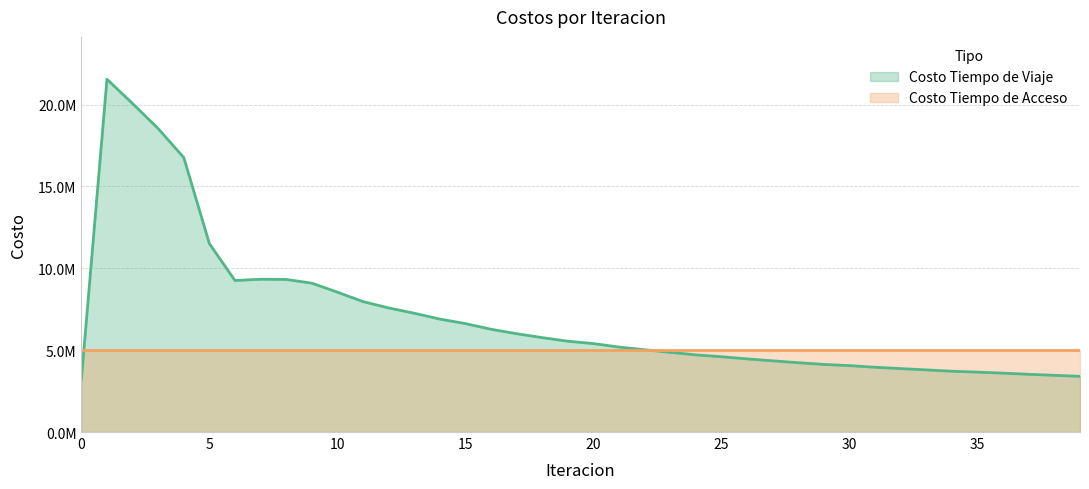

What value does the data have at 32?

3874490.0